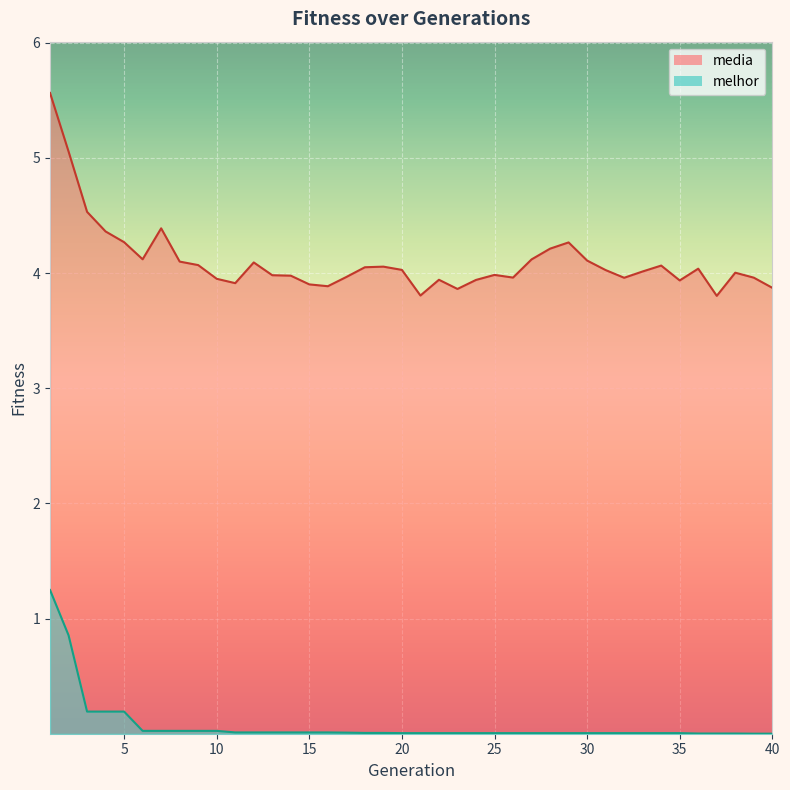

At which category is the sum across all series the highest?

1